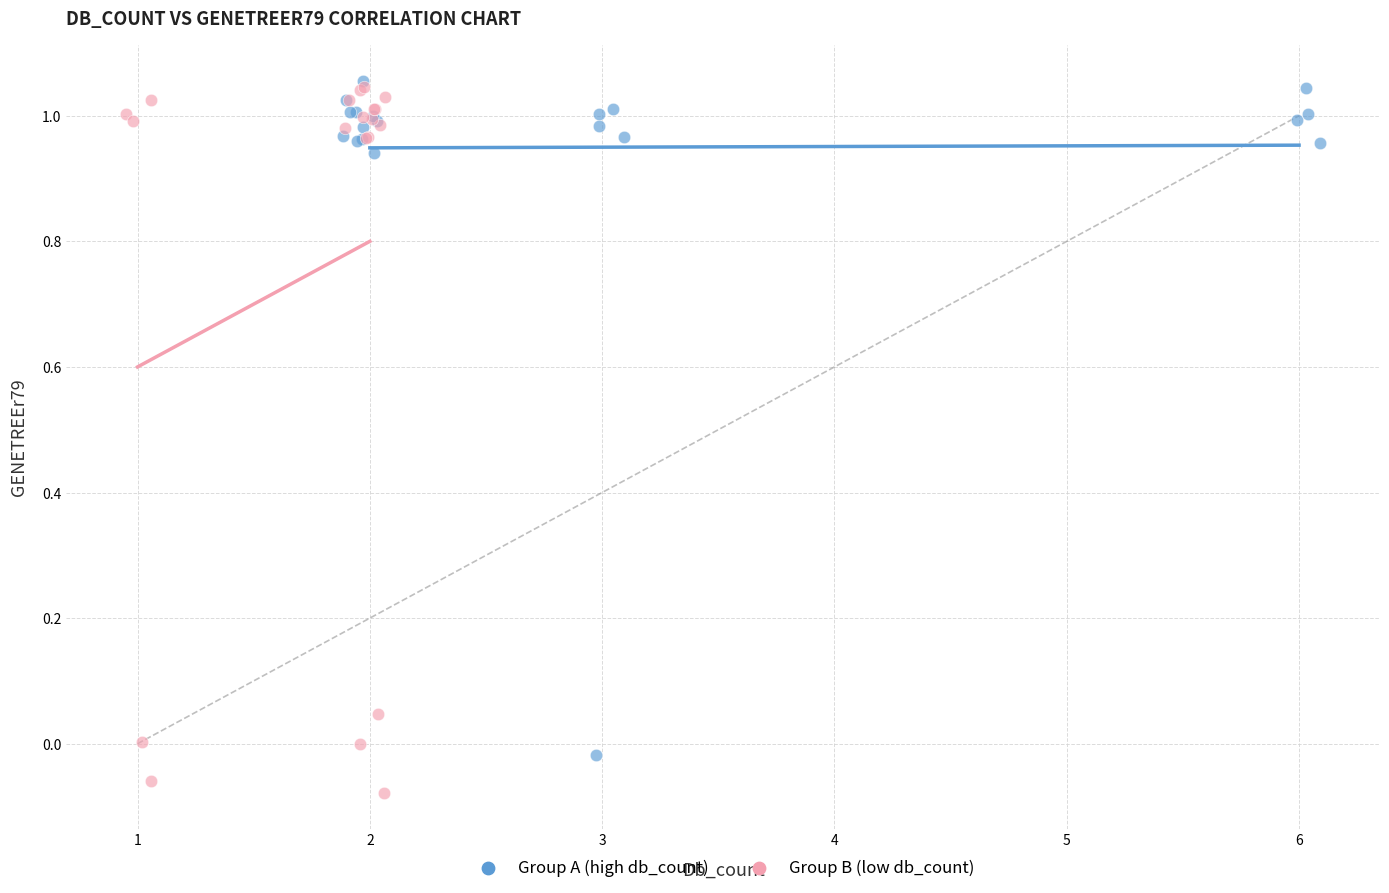

Which series reaches the minimum Y coordinate?

Group B (low db_count)